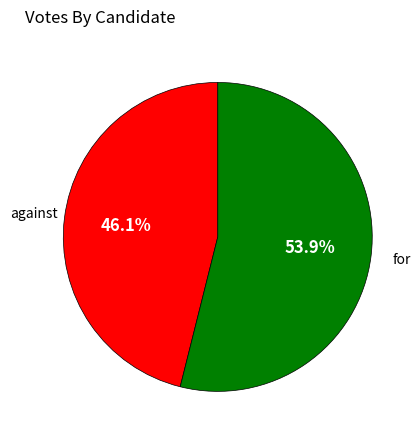

Is there any slice that represents more than half of the pie?

Yes